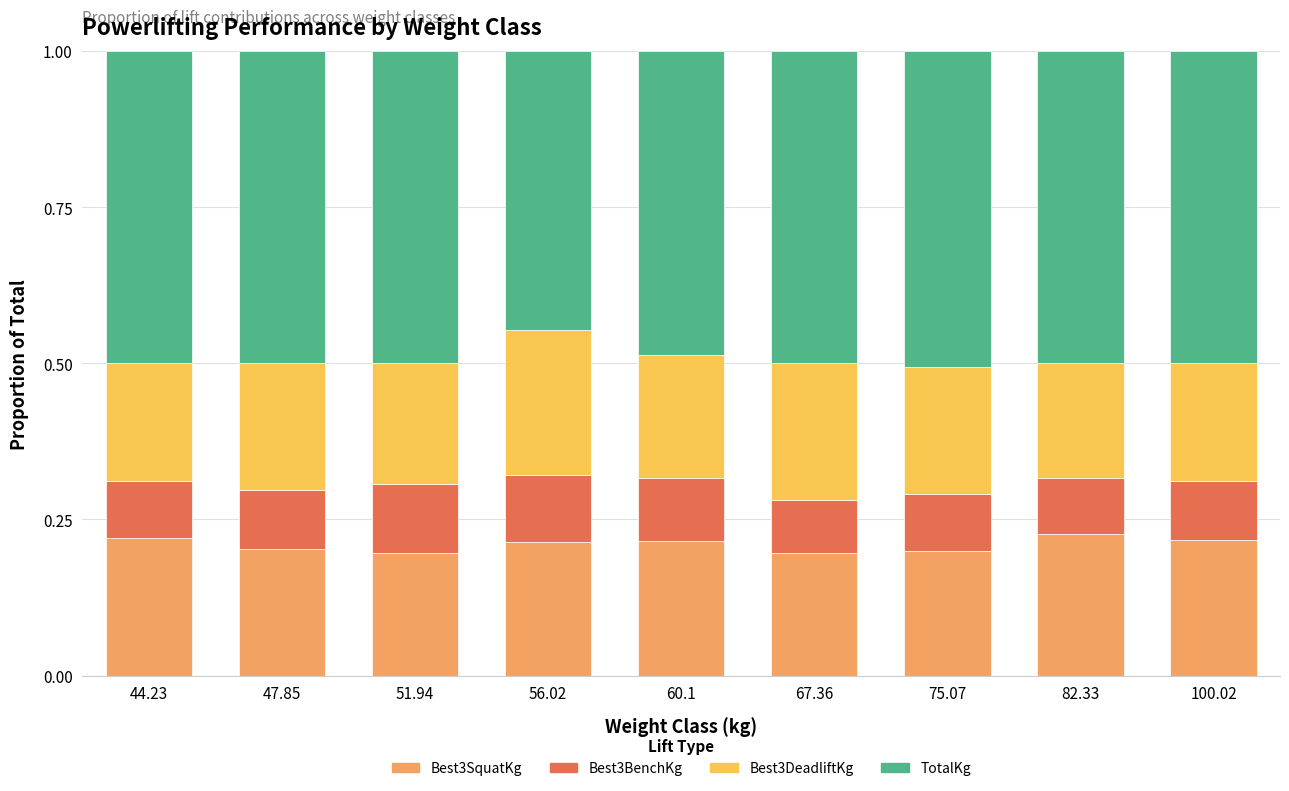

What is the total value across all series at 44.23?

1.0